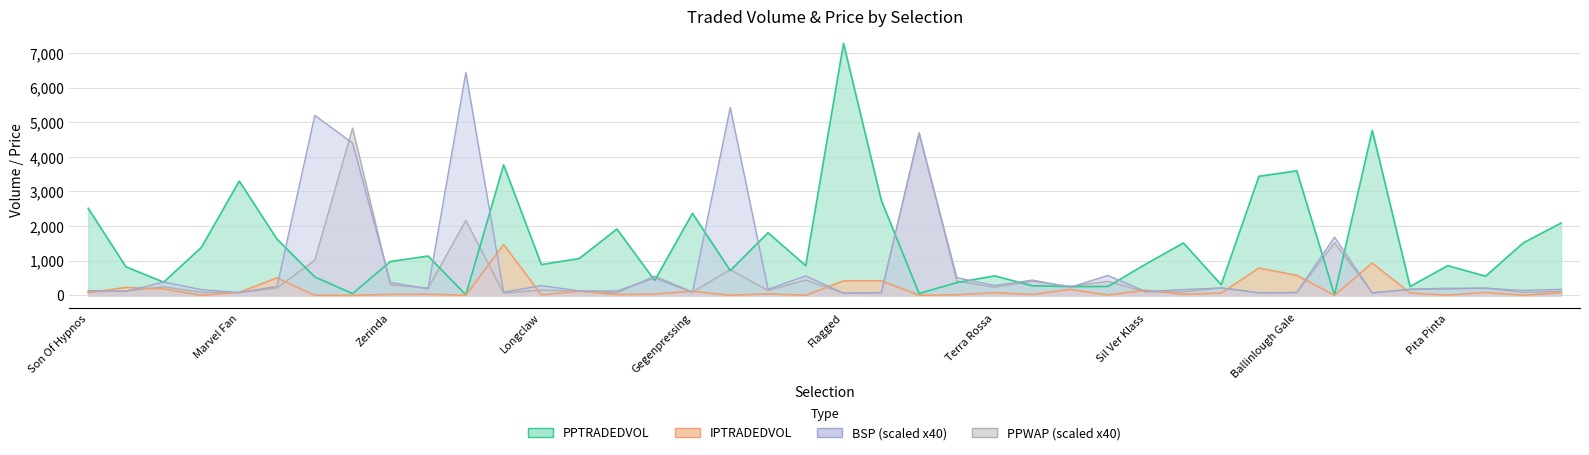

In IPTRADEDVOL, how many points are higher than both neighbors (excluding endpoints)?

14